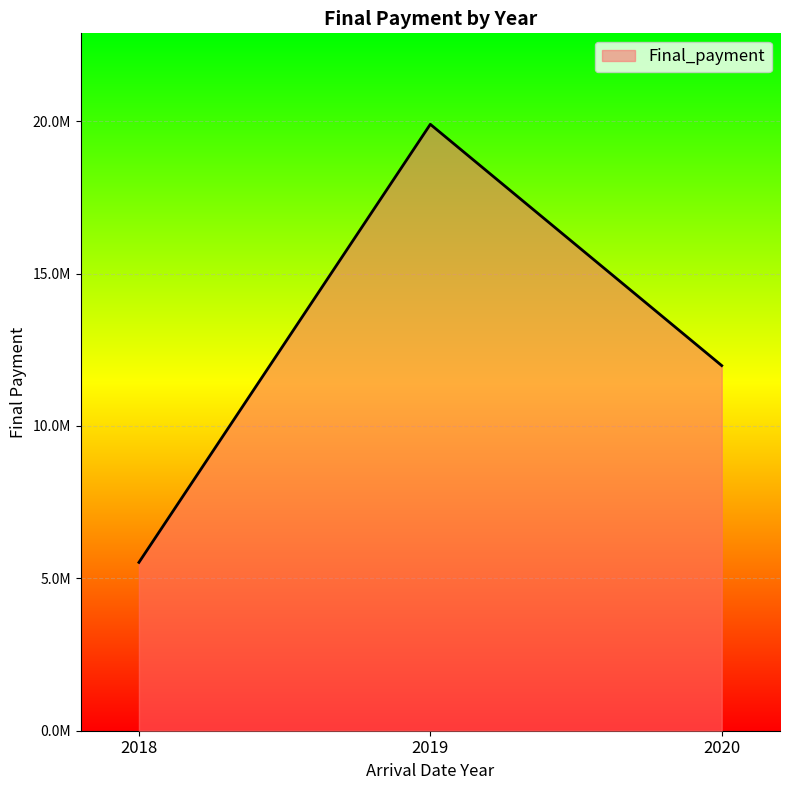

Is this an area chart (filled region under the line)?

Yes